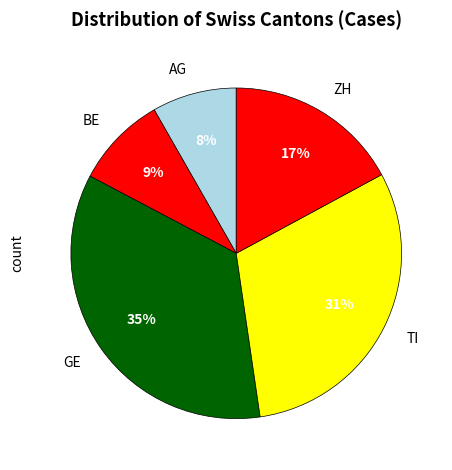

Count the number of slices in the pie.

5